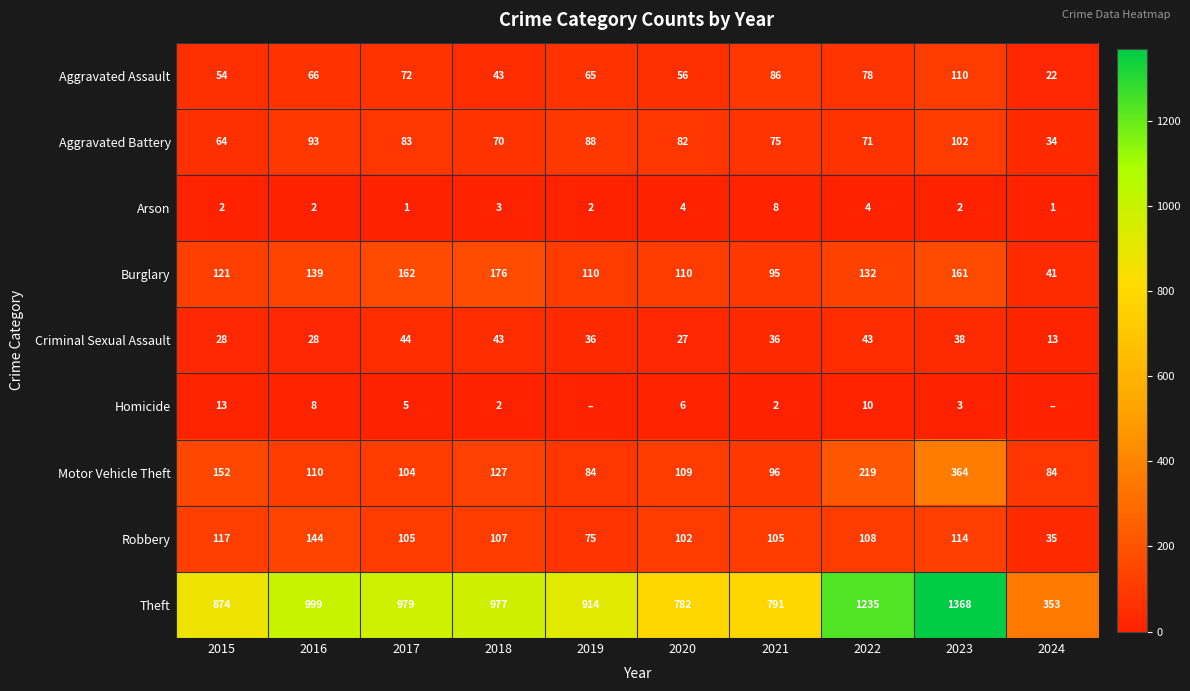

What is the difference between the highest and lowest values at 2023?

1366